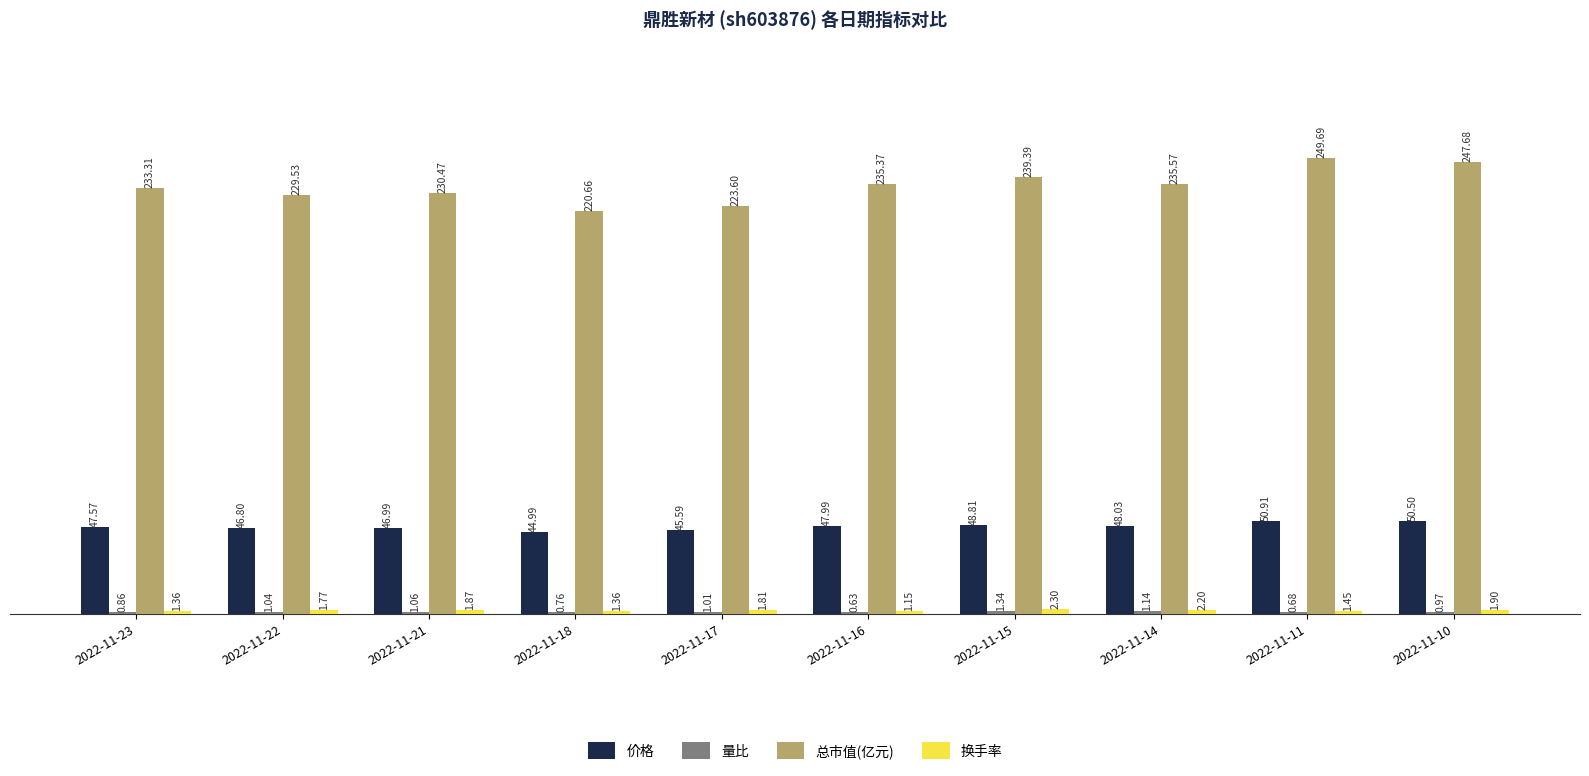

Which series has the largest total across all categories?

总市值(亿元)